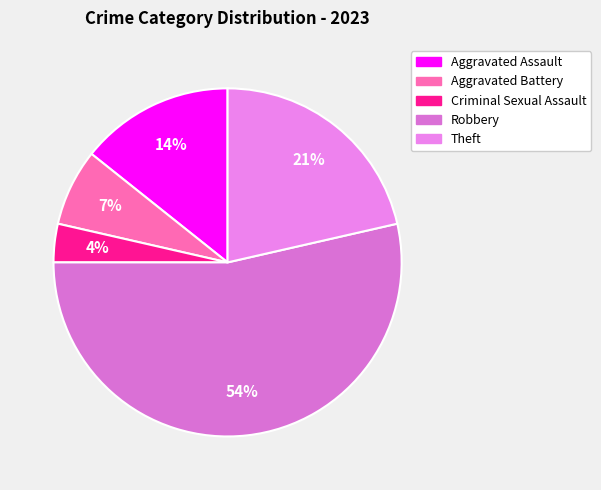

Which slice is the largest?

Robbery